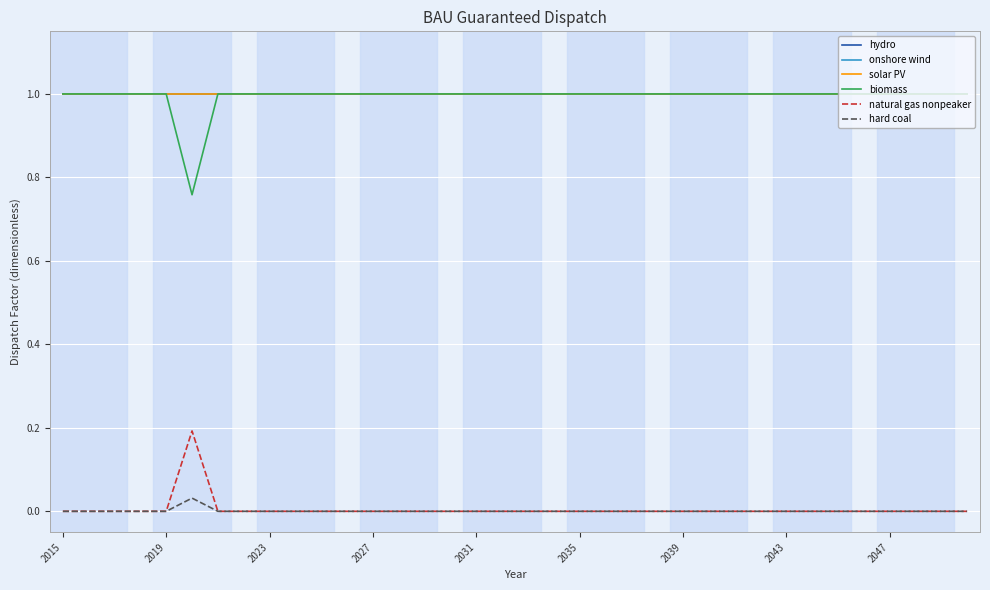

At which category is the sum across all series the highest?

2015